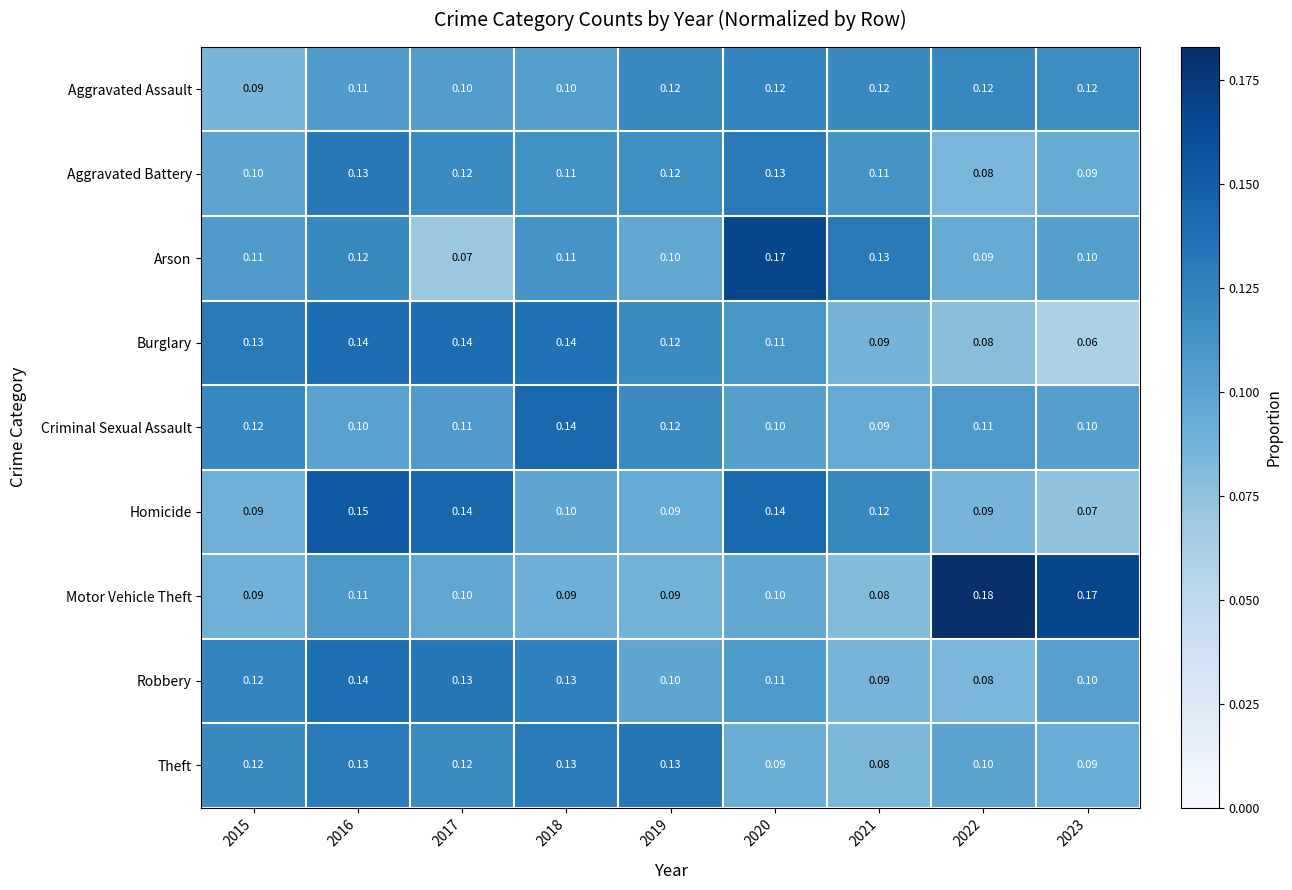

Is the value of Aggravated Assault at 2022 greater than the value of Burglary at 2015?

No